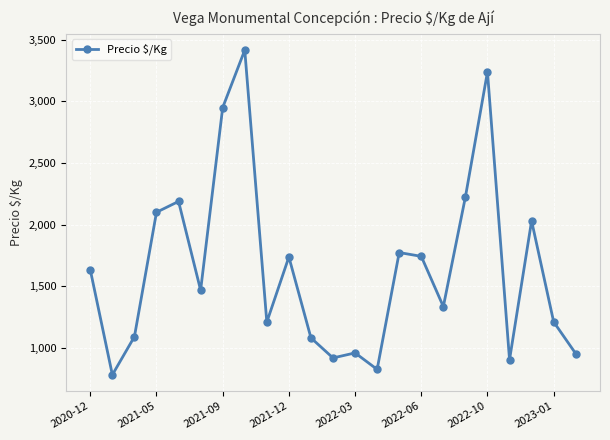

What is the value of the 17th point from the left?

1334